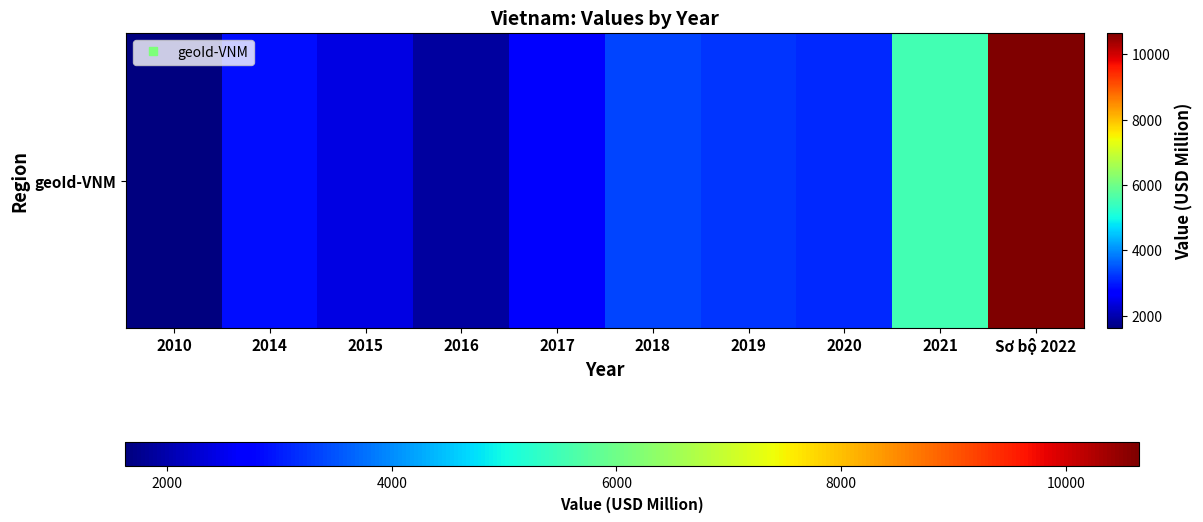

List the labels in order of value, largest first.

Sơ bộ 2022, 2021, 2018, 2019, 2020, 2014, 2017, 2015, 2016, 2010